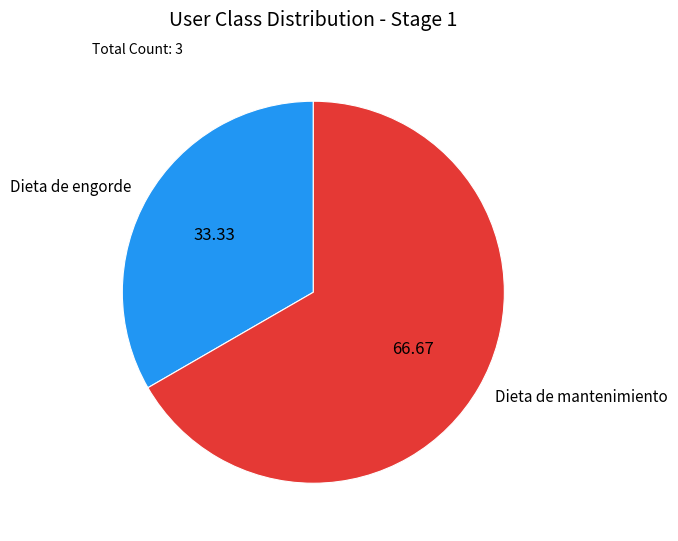

What is the ratio of the value at Dieta de engorde to the value at Dieta de mantenimiento?

0.5